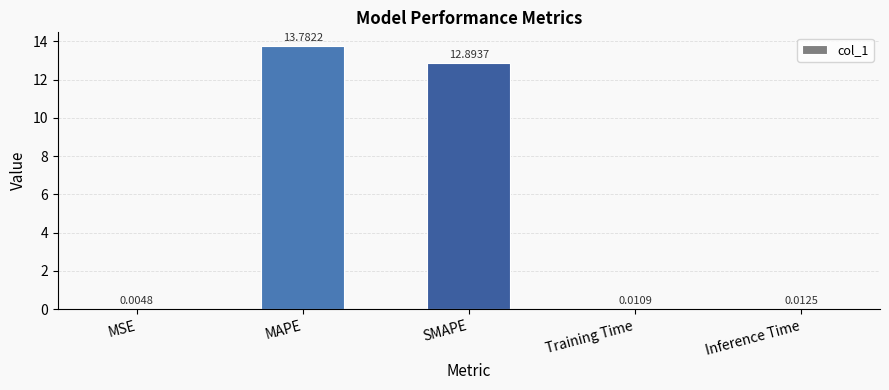

What is the sum of the values at MSE and SMAPE?

12.9